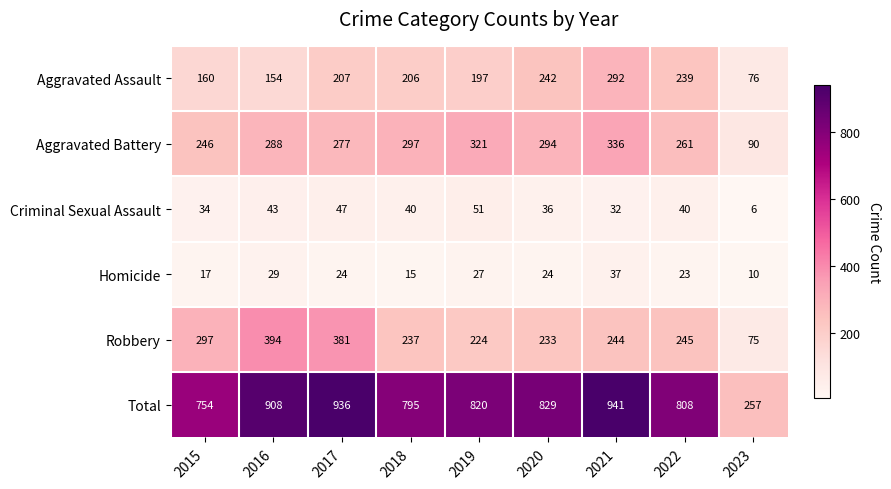

What is the maximum value shown in the chart?

941